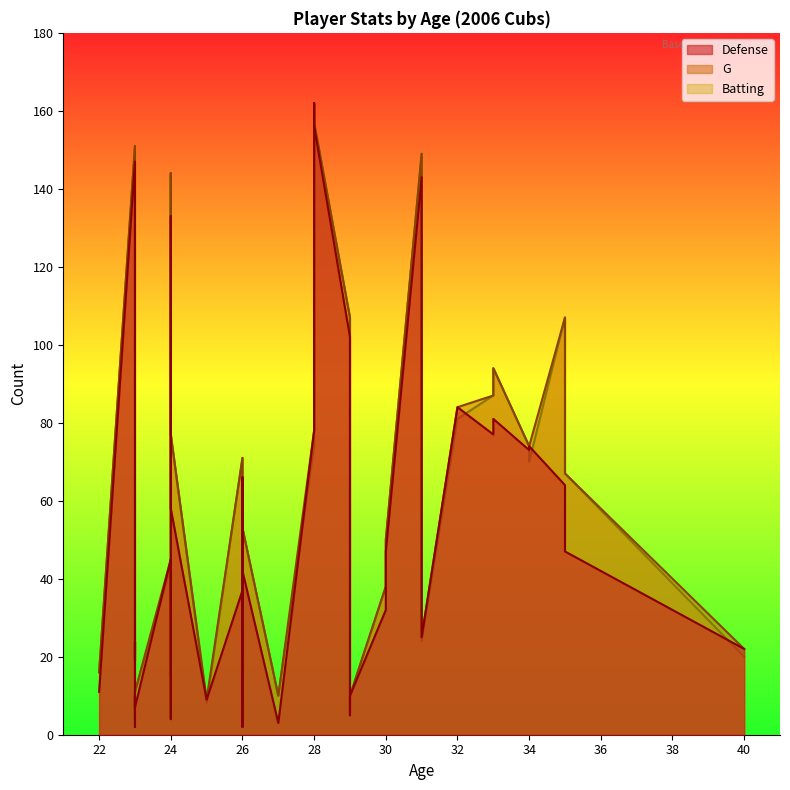

True or false: G and Batting intersect in this chart.

False